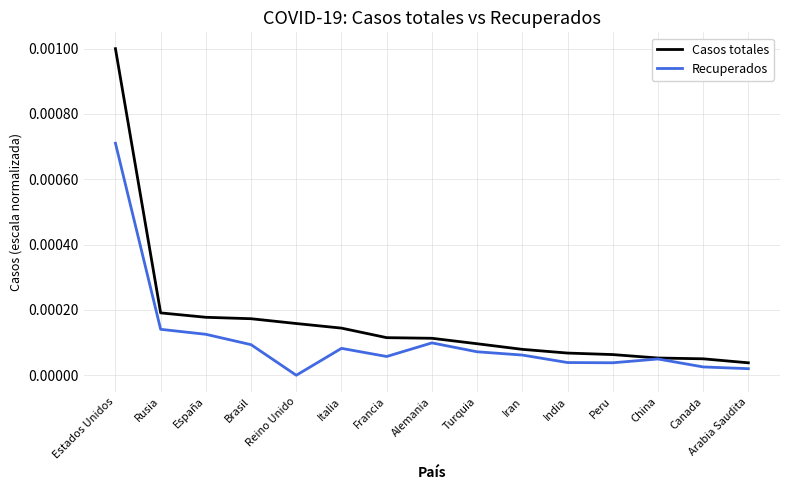

Which series has the largest total across all categories?

Casos totales